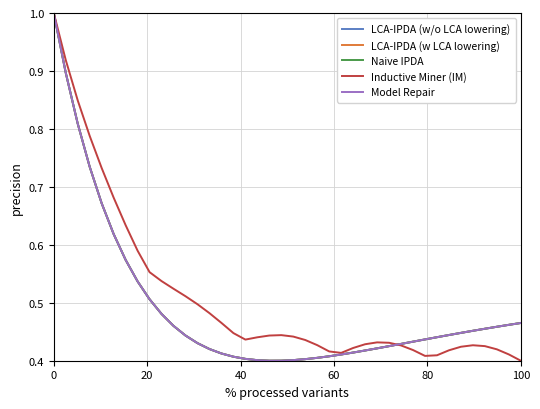

Does the chart have visible grid lines?

Yes